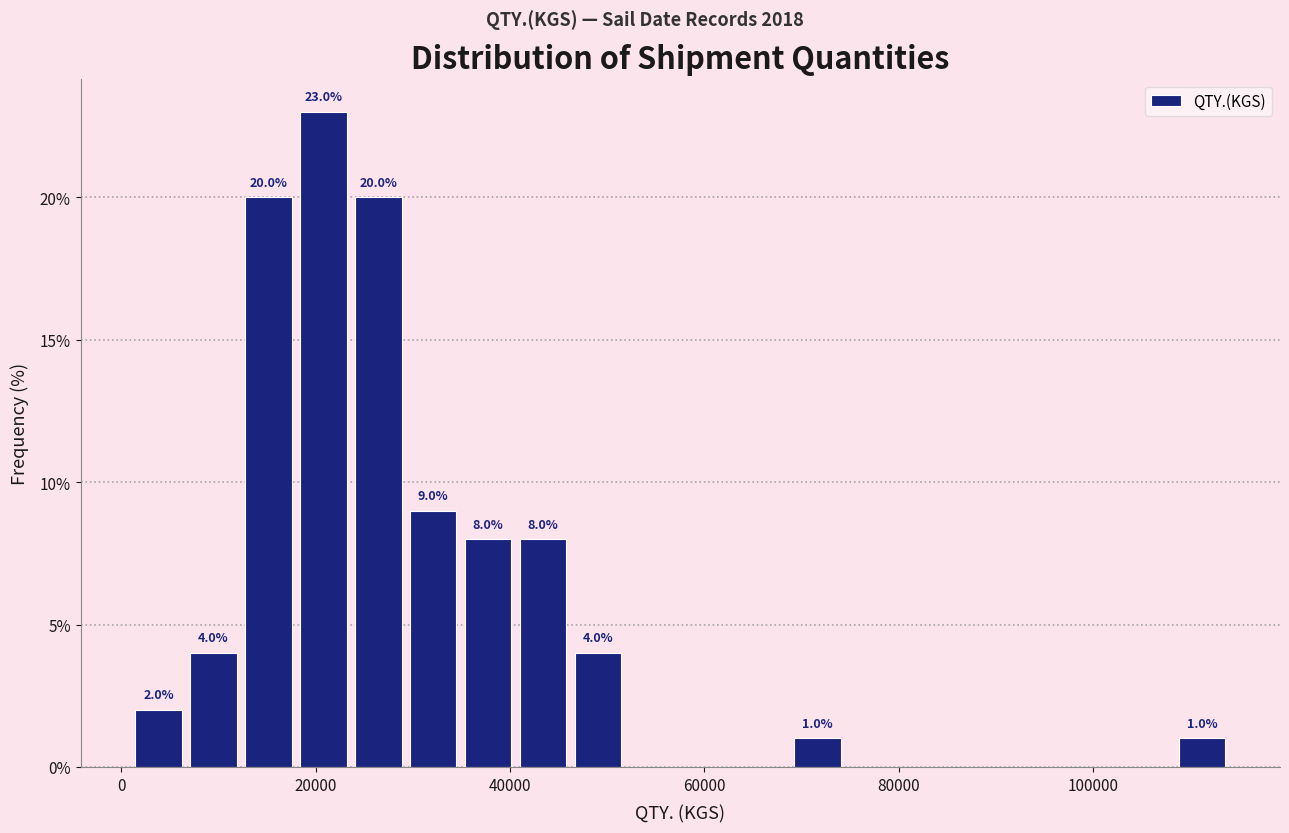

Read against the x-axis, roughly where is the centre of the tallest bar?

20000